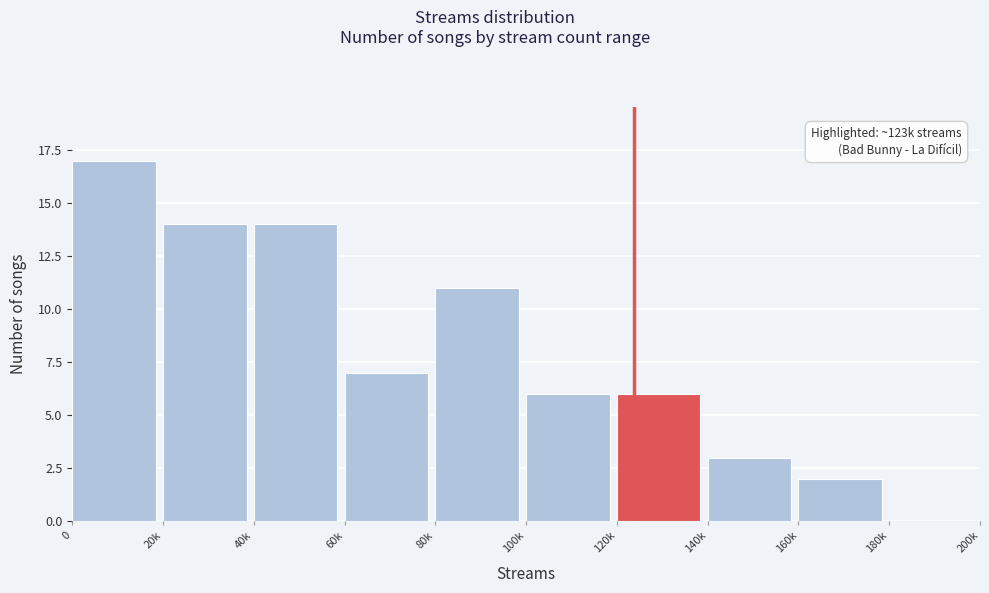

Reading left to right, what are all the values shown in this chart?

0=17	20k=14	40k=14	60k=7	80k=11	100k=6	120k=6	140k=3	160k=2	180k=0